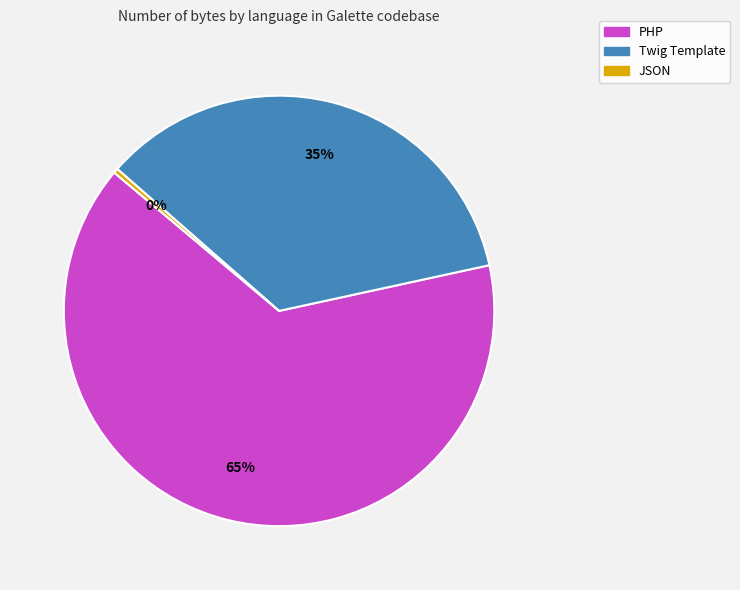

True or false: PHP accounts for 74% of the total.

False